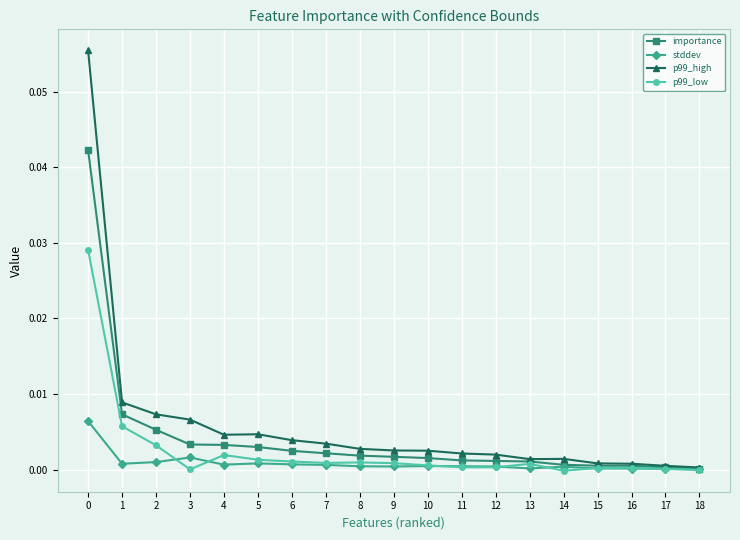

Which series has the largest total across all categories?

p99_high